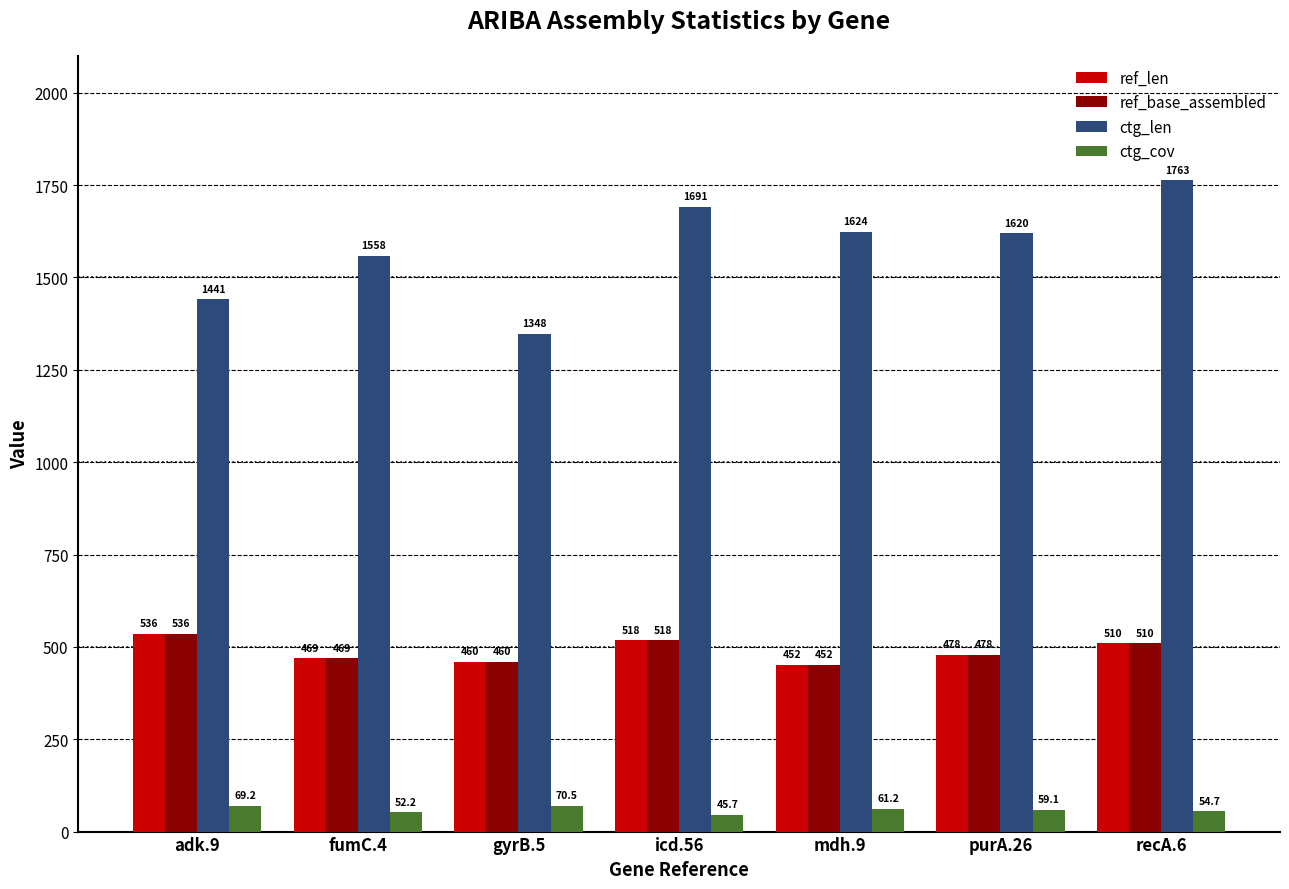

What is the label of the 1st bar from the left?

adk.9